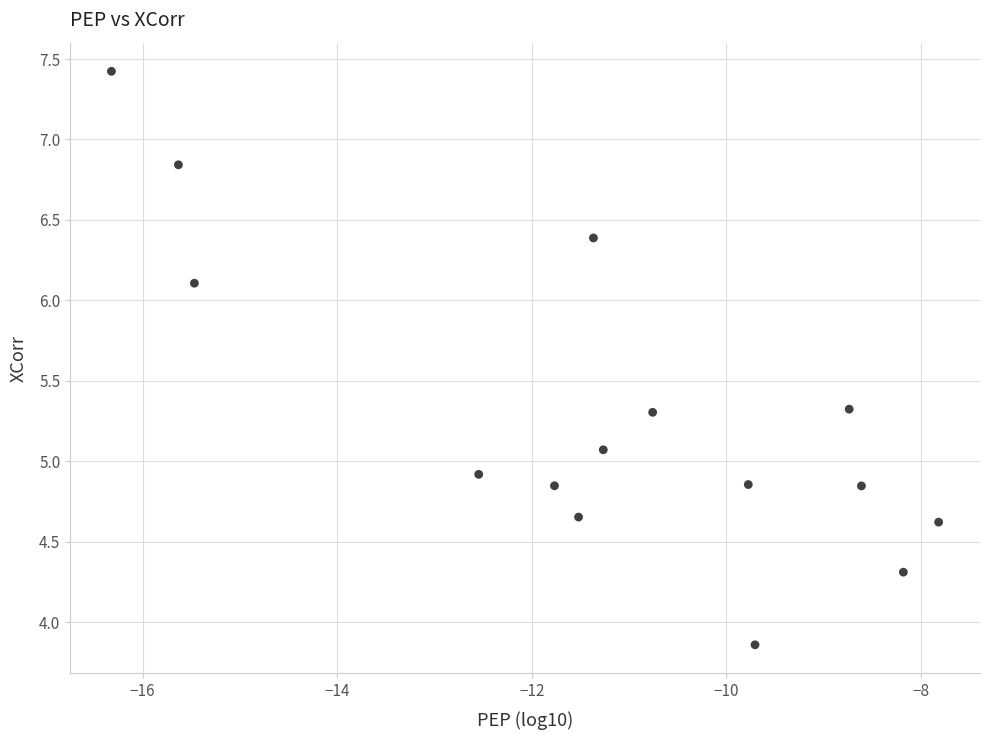

What is the range of X values (max minus min)?

8.5